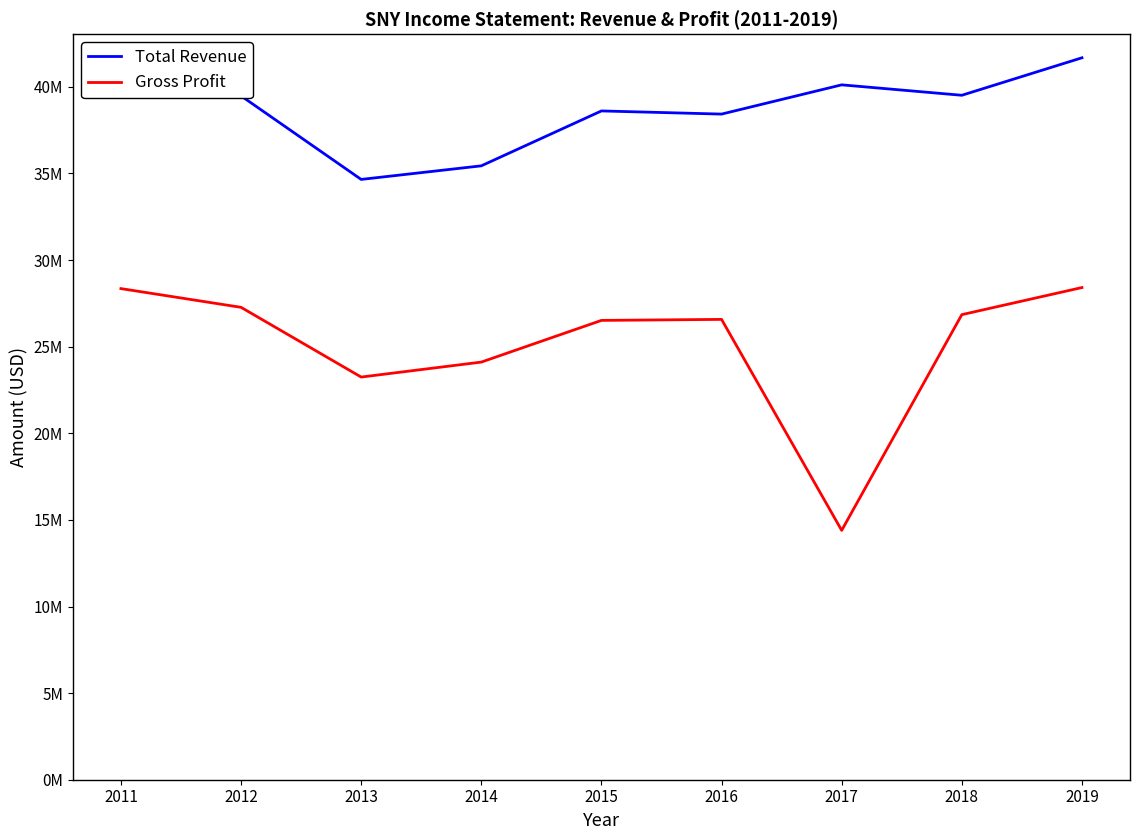

What is the sum of the Total Revenue values at 2013 and 2019?

76338000